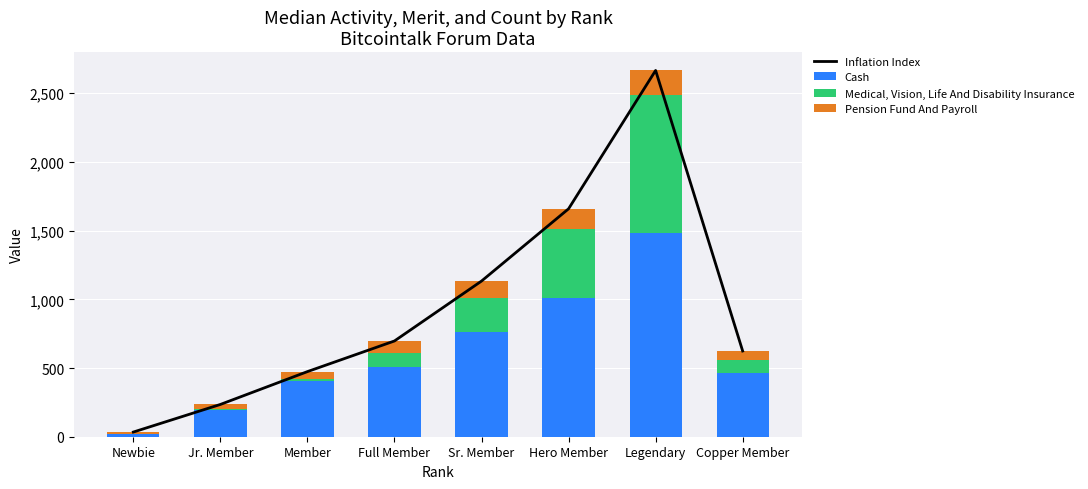

What is the difference between the second highest and minimum values in the Pension Fund And Payroll series?

139